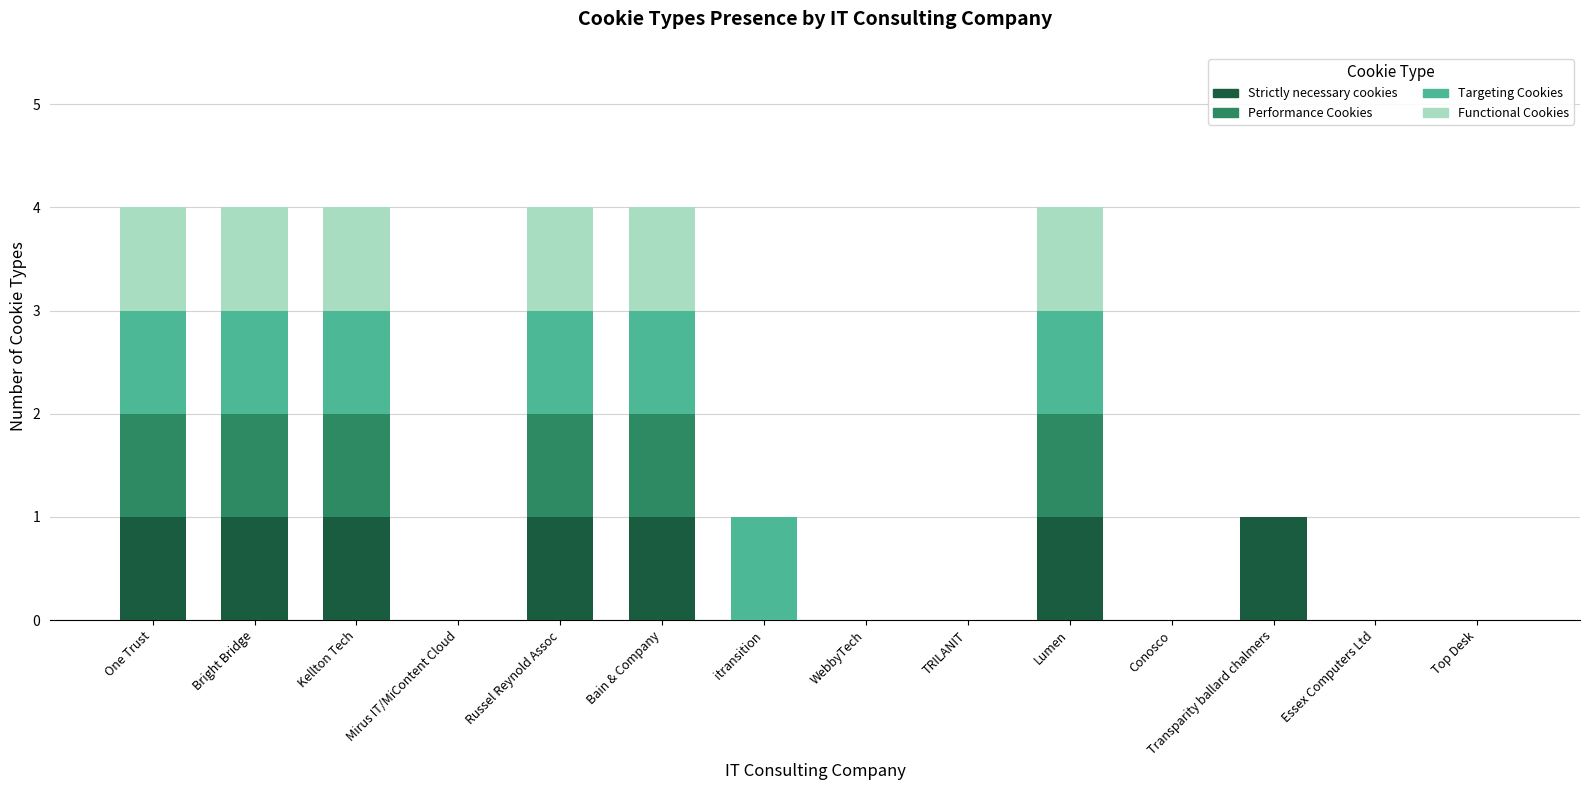

The Strictly necessary cookies series shows 0 at Mirus IT/MiContent Cloud. True or false?

True